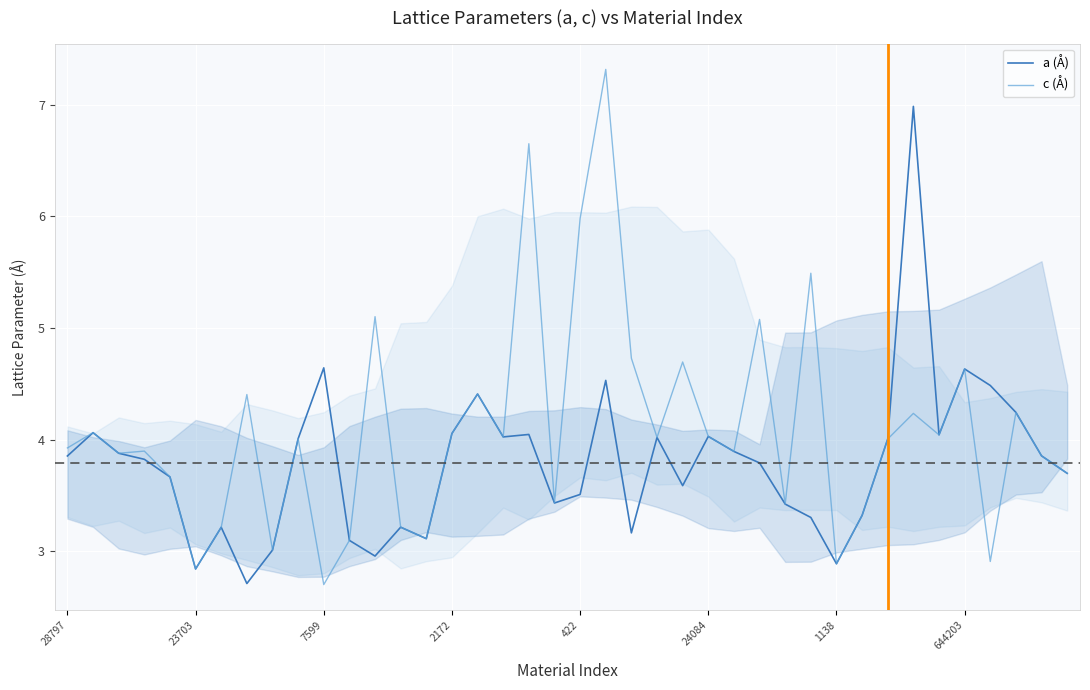

Reading left to right, list all the values displayed in this chart.

a (Å): 3.9	4.1	3.9	3.8	3.7	2.8	3.2	2.7	3.0	4.0	4.6	3.1	3.0	3.2	3.1	4.1	4.4	4.0	4.0	3.4	3.5	4.5	3.2	4.0	3.6	4.0	3.9	3.8	3.4	3.3	2.9	3.3	4.0	7.0	4.0	4.6	4.5	4.2	3.9	3.7
c (Å): 3.9	4.1	3.9	3.9	3.7	2.8	3.2	4.4	3.0	4.0	2.7	3.1	5.1	3.2	3.1	4.1	4.4	4.0	6.6	3.4	6.0	7.3	4.7	4.0	4.7	4.0	3.9	5.1	3.4	5.5	2.9	3.3	4.0	4.2	4.0	4.6	2.9	4.2	3.9	3.7